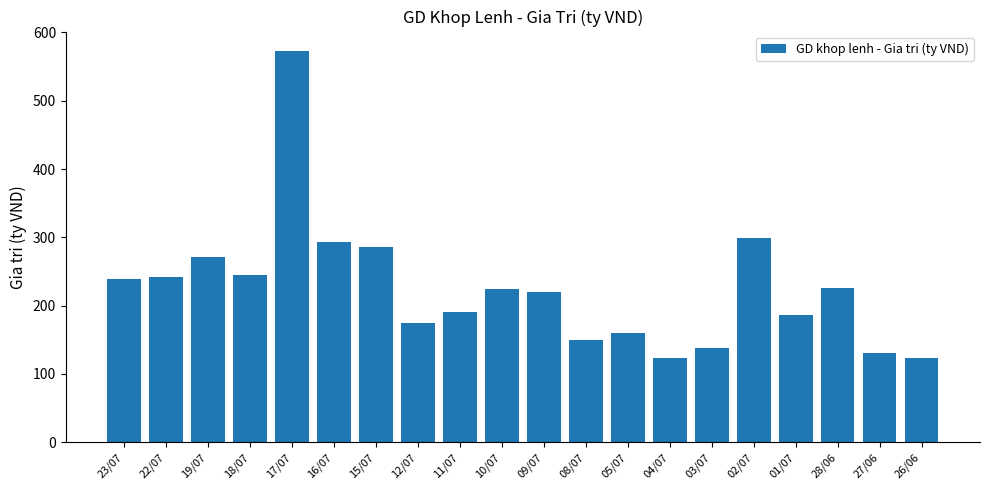

What is the ratio of the value at 22/07 to the value at 17/07?

0.4